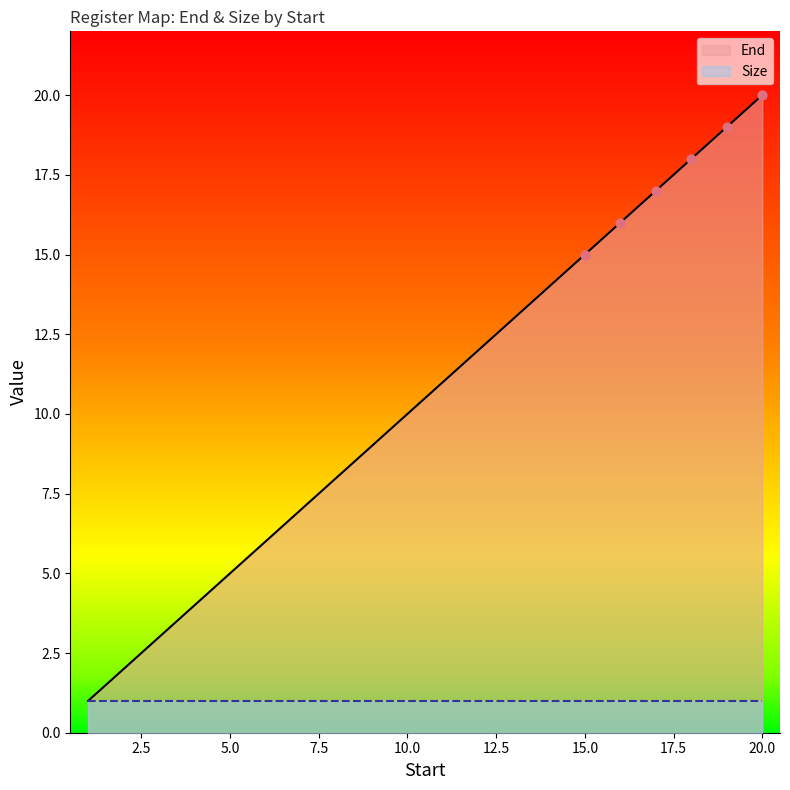

What is the change in value from 19 to 20?

+1